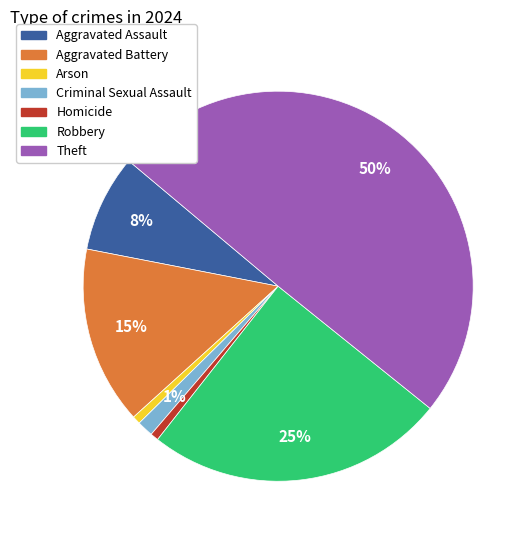

How many segments does this pie chart have?

7